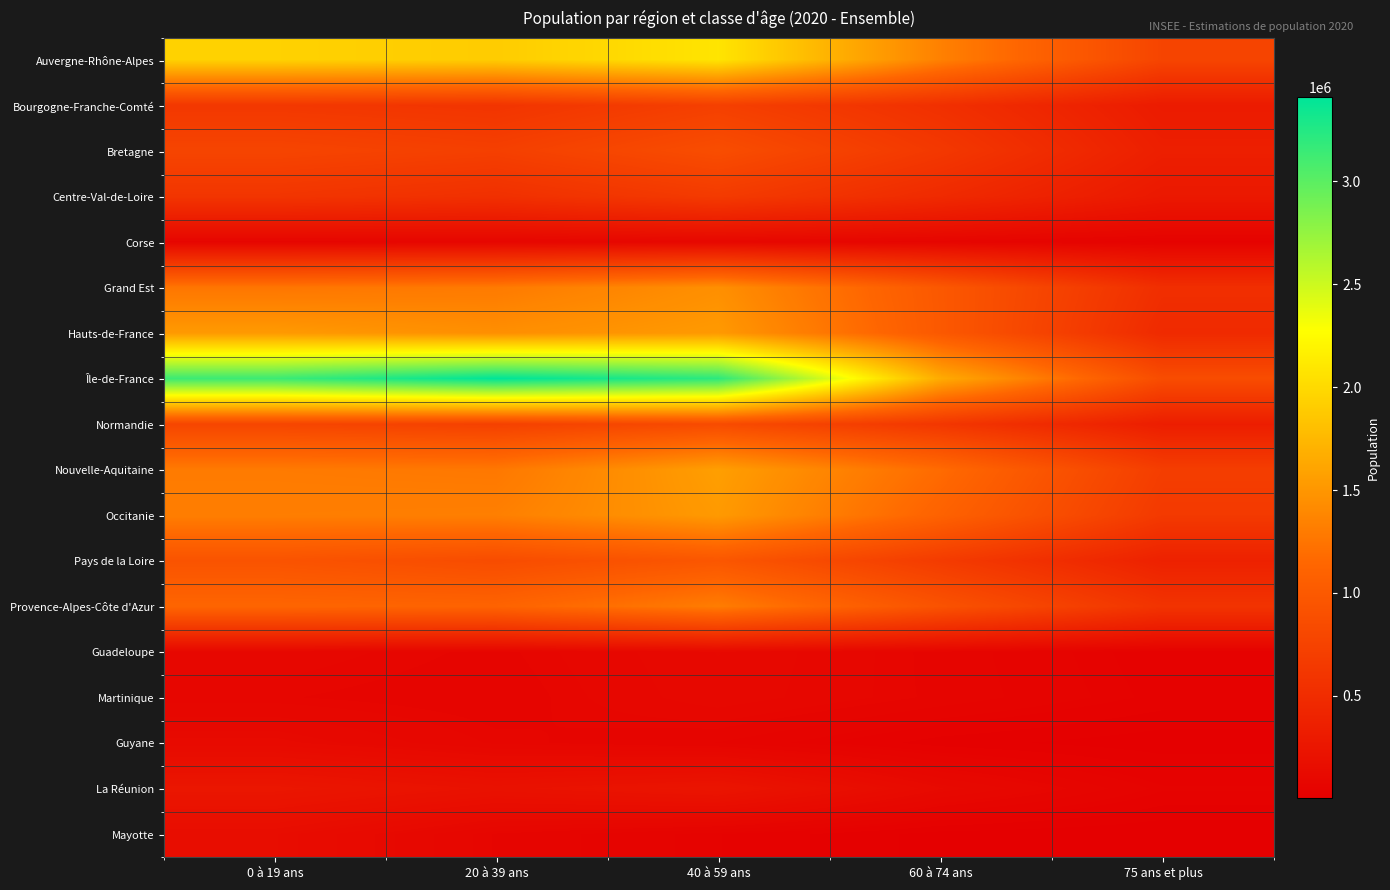

Count the number of categories in the chart.

5